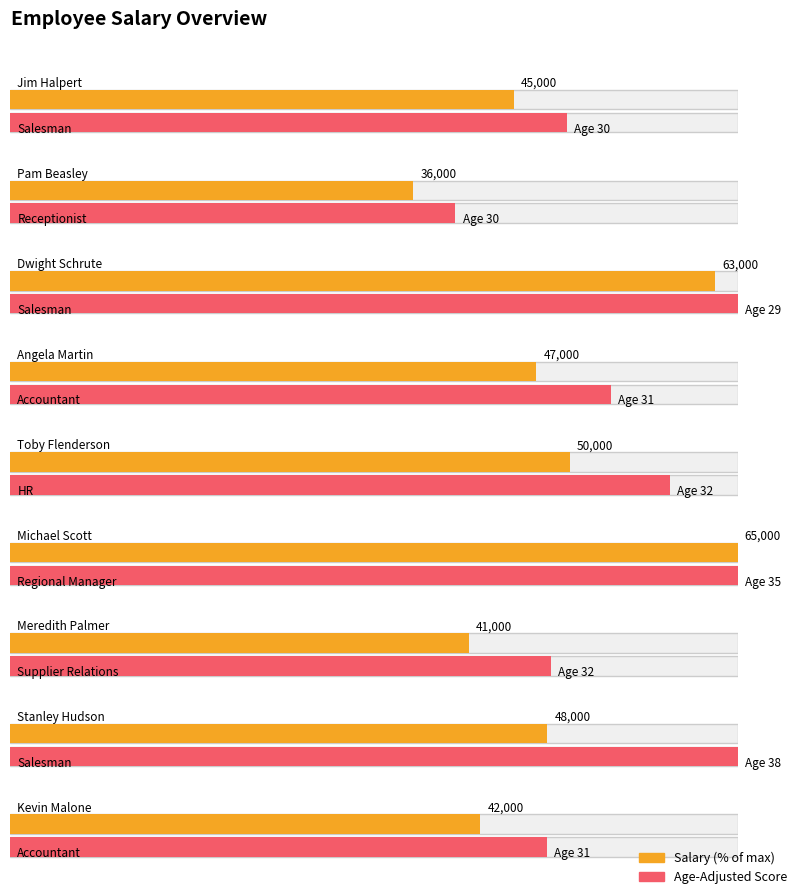

Count the number of values greater than 47000.

4